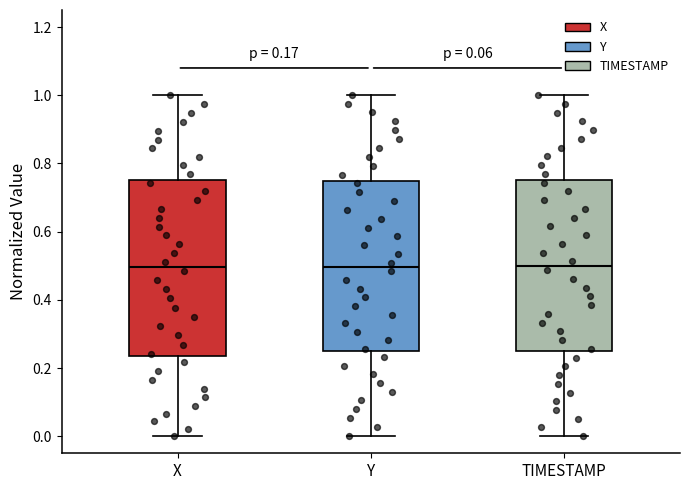

Where does the upper whisker of the box for TIMESTAMP end on the y-axis? The values are not printed on the chart, so give them approximately, as read against the axis.

1.00